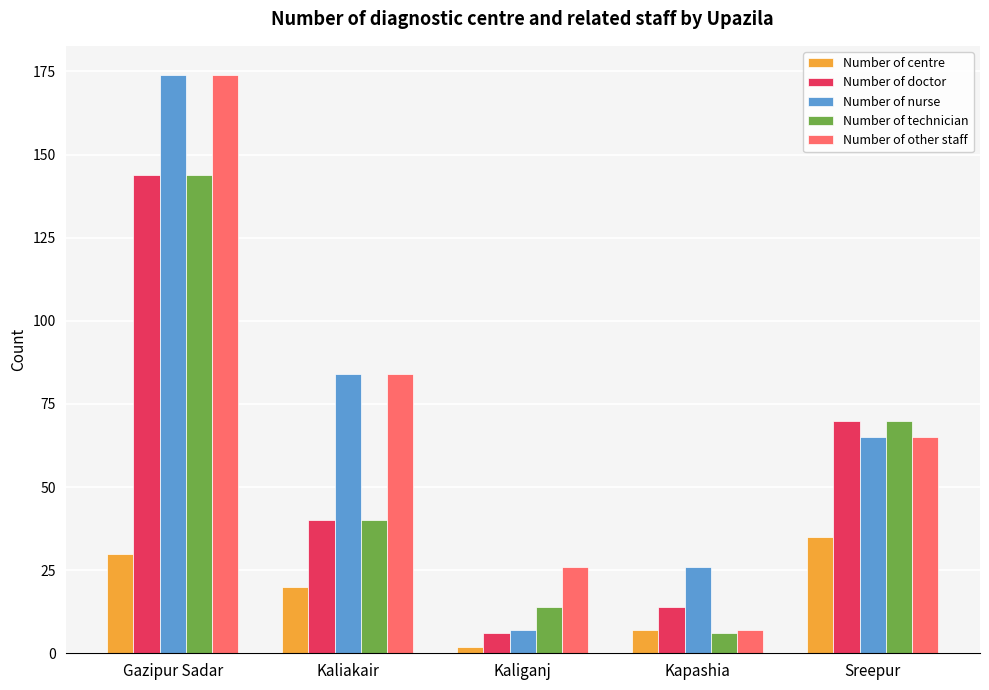

How many data points in Number of other staff are less than 65?

2